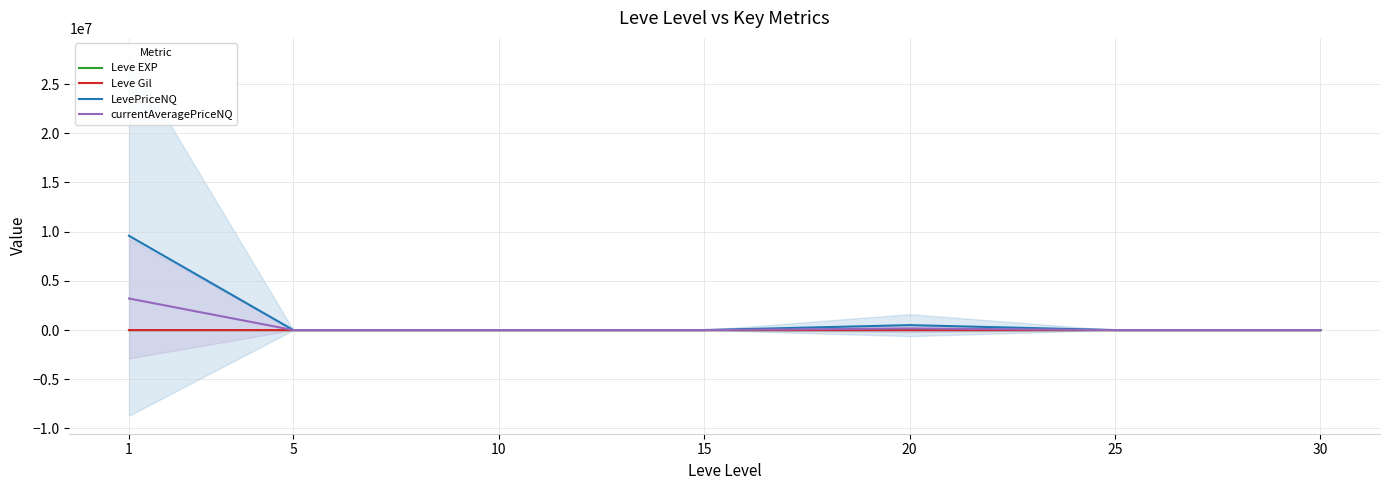

Where is the first local maximum for Leve Gil?

10